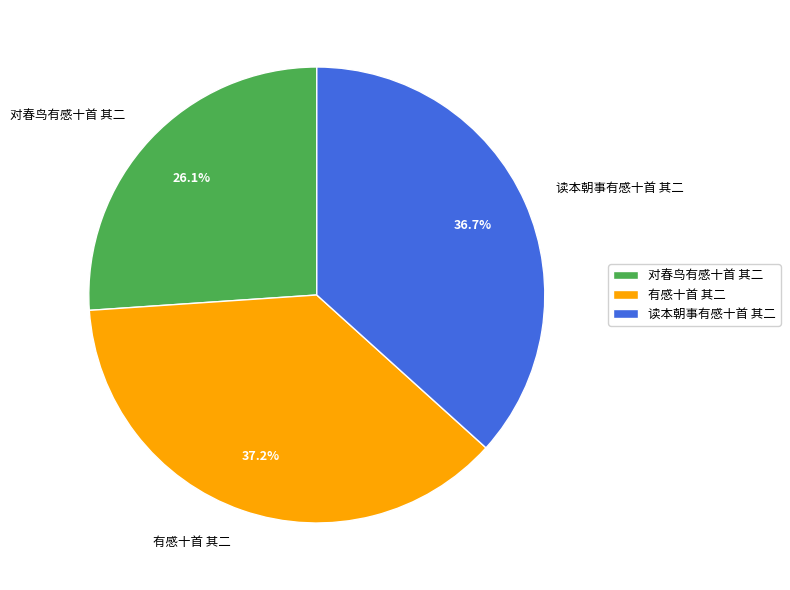

What percentage is the 对春鸟有感十首 其二 slice, to the nearest percent?

26%